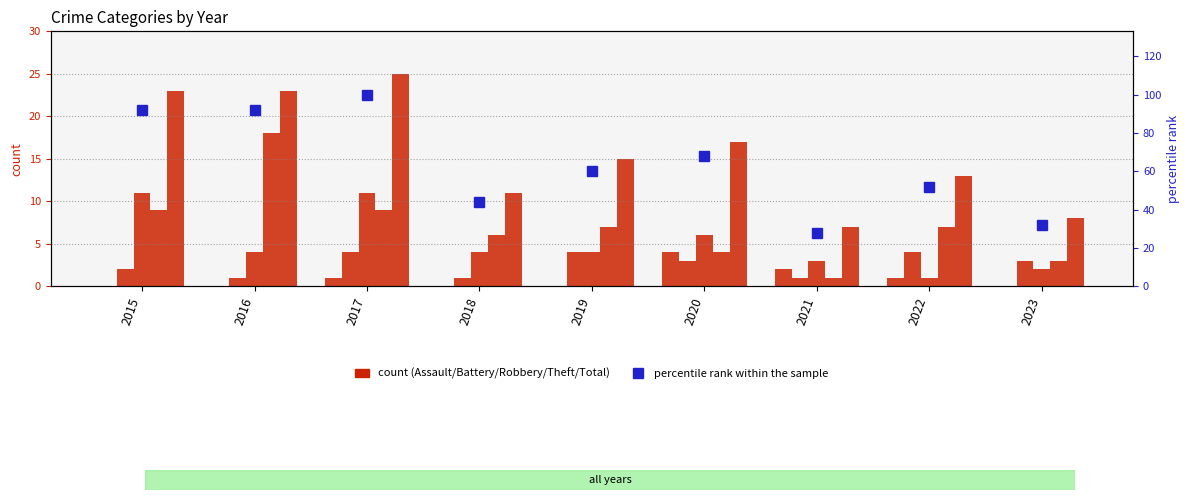

At 2019, list the series in order from largest to smallest.

percentile rank within the sample, Total, Theft, Aggravated Battery, Robbery, Aggravated Assault